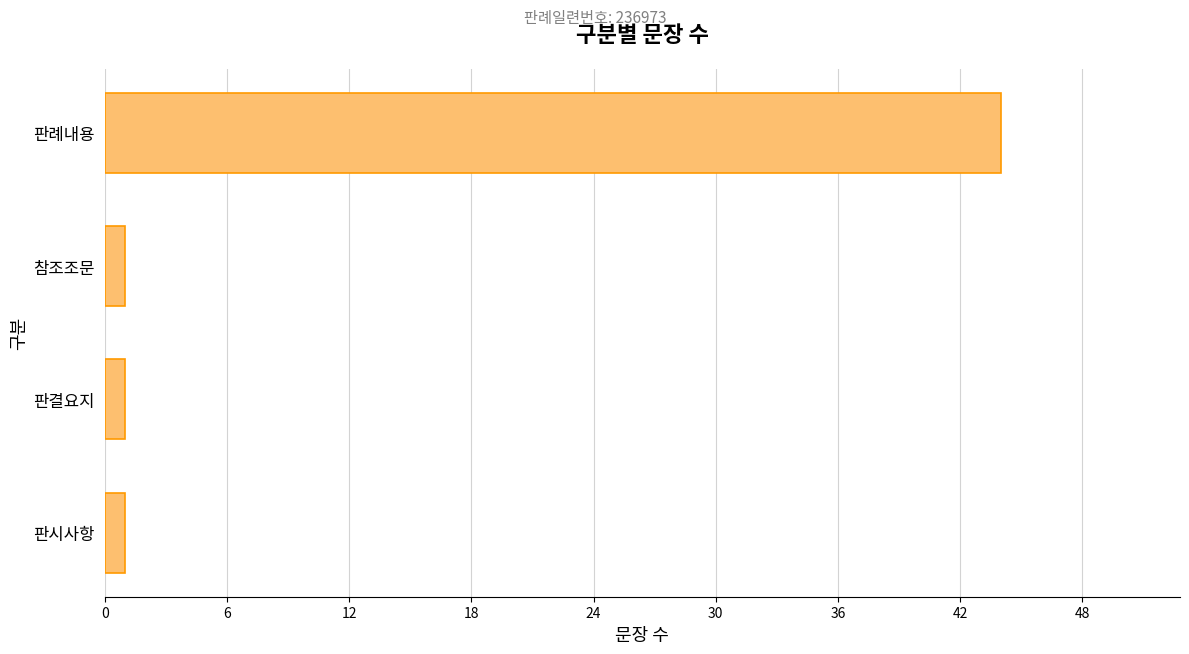

What is the sum of all values?

47